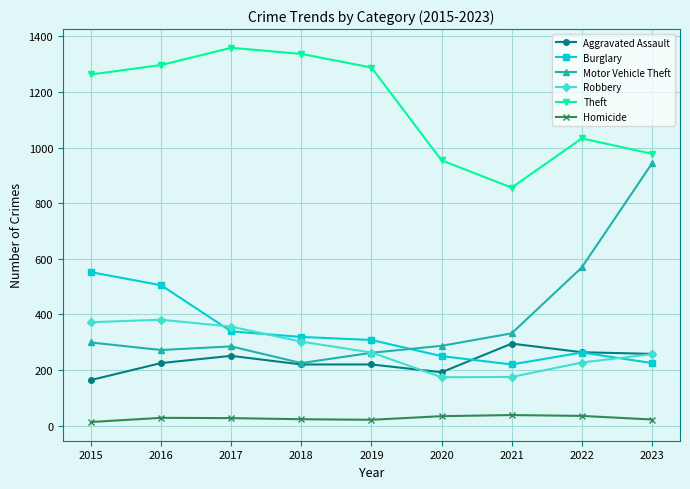

Is it true that Theft equals 872 at 2018?

False